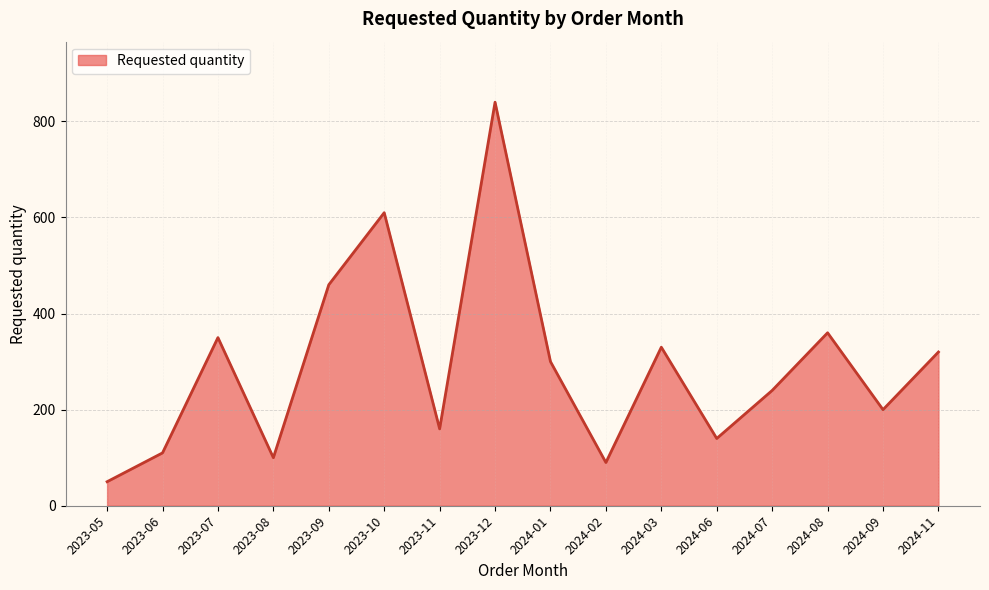

What is the change in value from 2023-12 to 2024-11?

-520